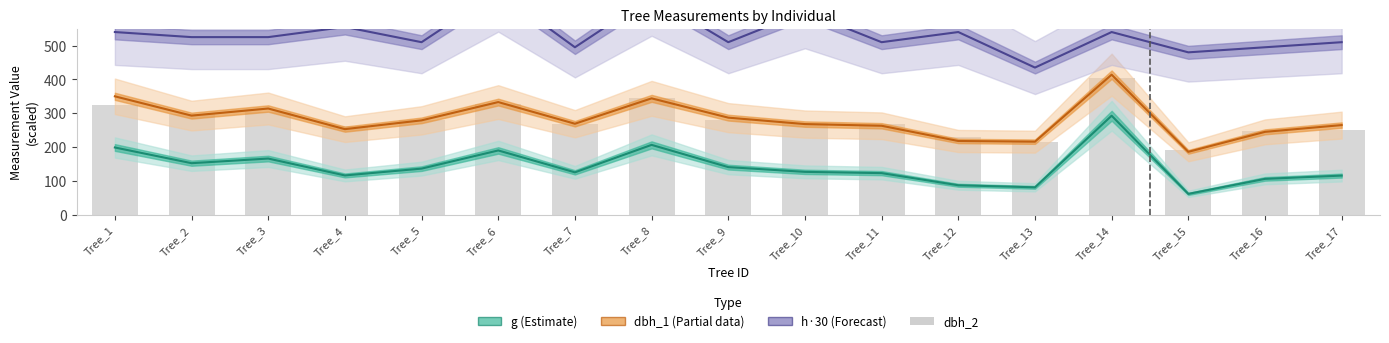

Rank the categories by value from lowest to highest.

Tree_15, Tree_13, Tree_12, Tree_16, Tree_17, Tree_4, Tree_7, Tree_11, Tree_10, Tree_5, Tree_9, Tree_2, Tree_3, Tree_1, Tree_6, Tree_8, Tree_14